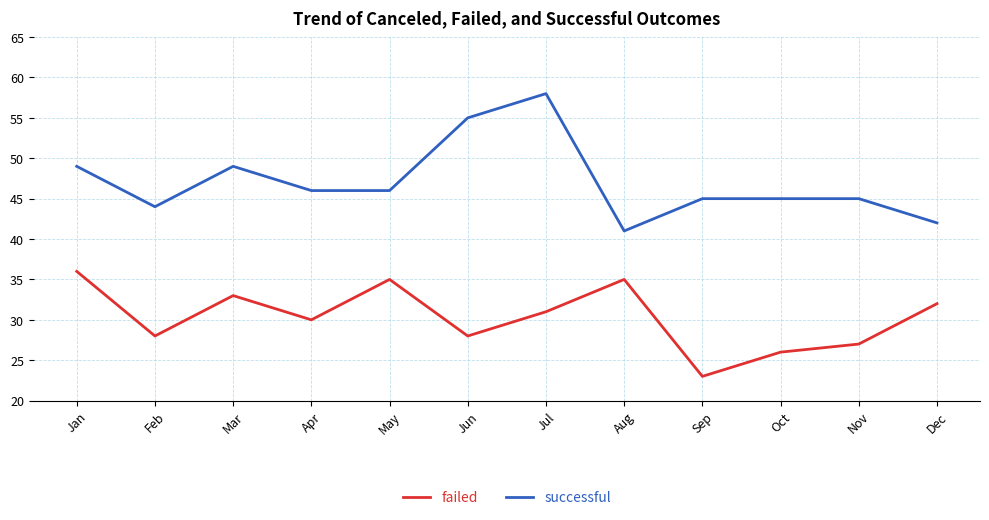

Reading left to right, extract all data points from this chart.

failed: Jan=36	Feb=28	Mar=33	Apr=30	May=35	Jun=28	Jul=31	Aug=35	Sep=23	Oct=26	Nov=27	Dec=32
successful: Jan=49	Feb=44	Mar=49	Apr=46	May=46	Jun=55	Jul=58	Aug=41	Sep=45	Oct=45	Nov=45	Dec=42